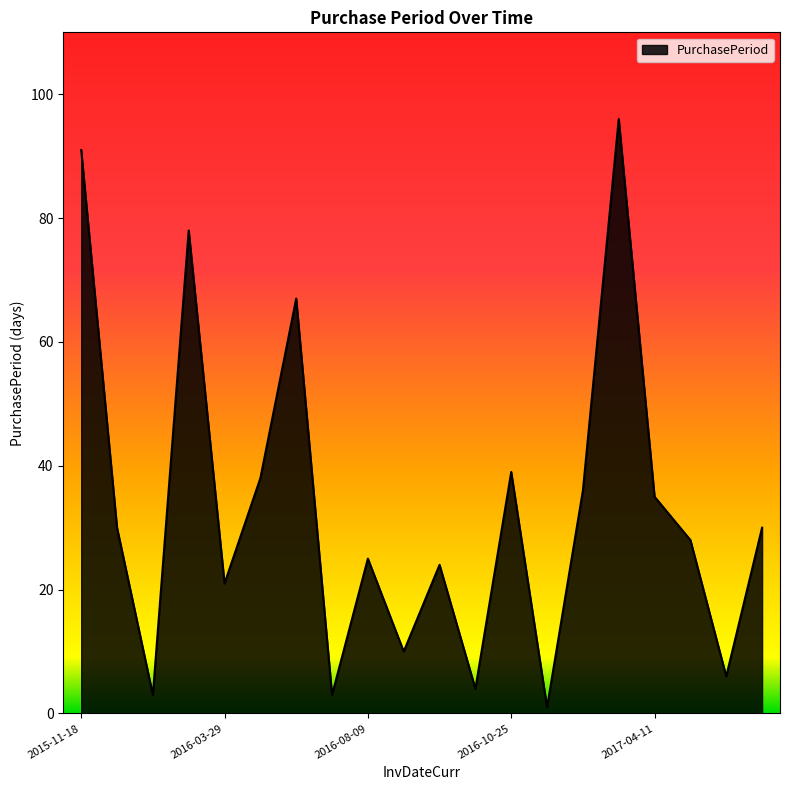

What is the greatest value displayed?

96